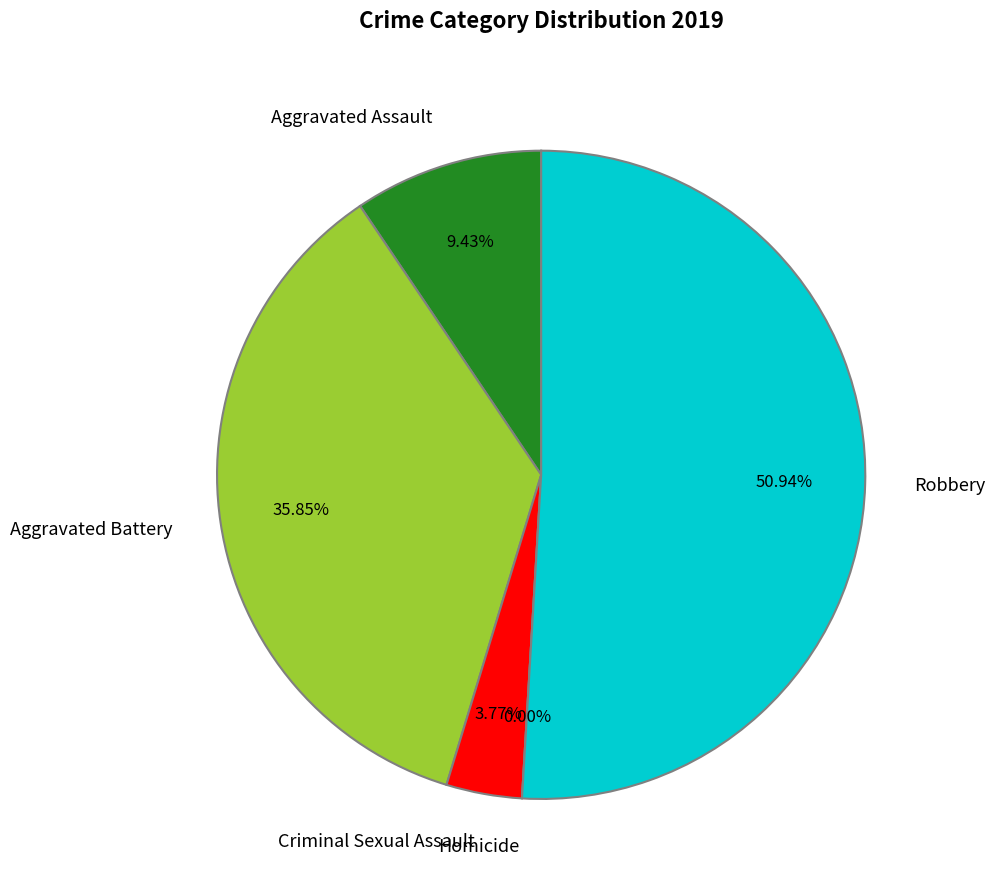

Which slice is the smallest?

Homicide